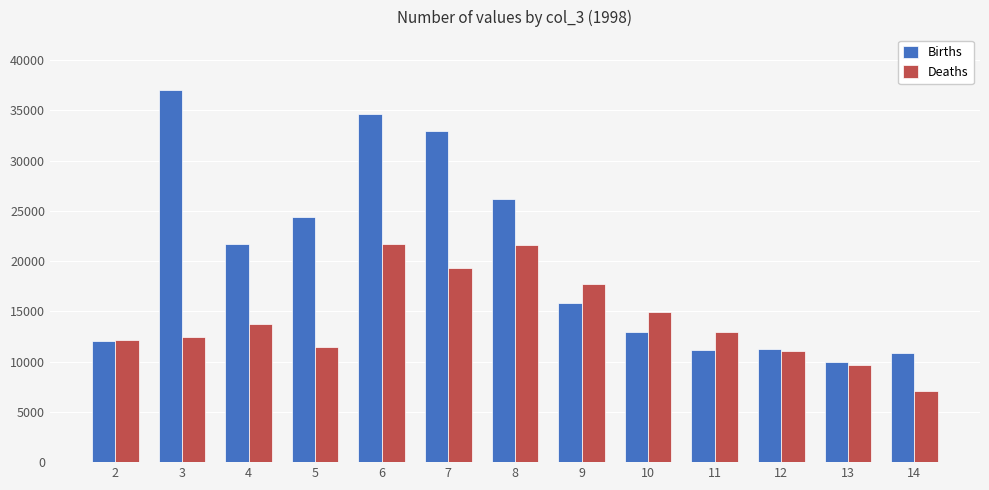

What is the average value of the Births series?

20065